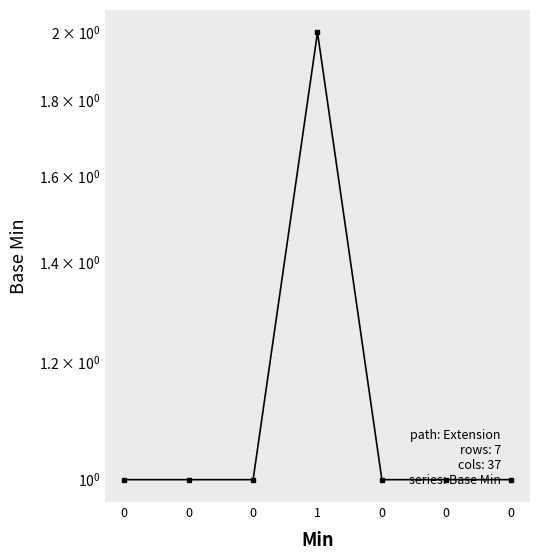

Is this an area chart (filled region under the line)?

No